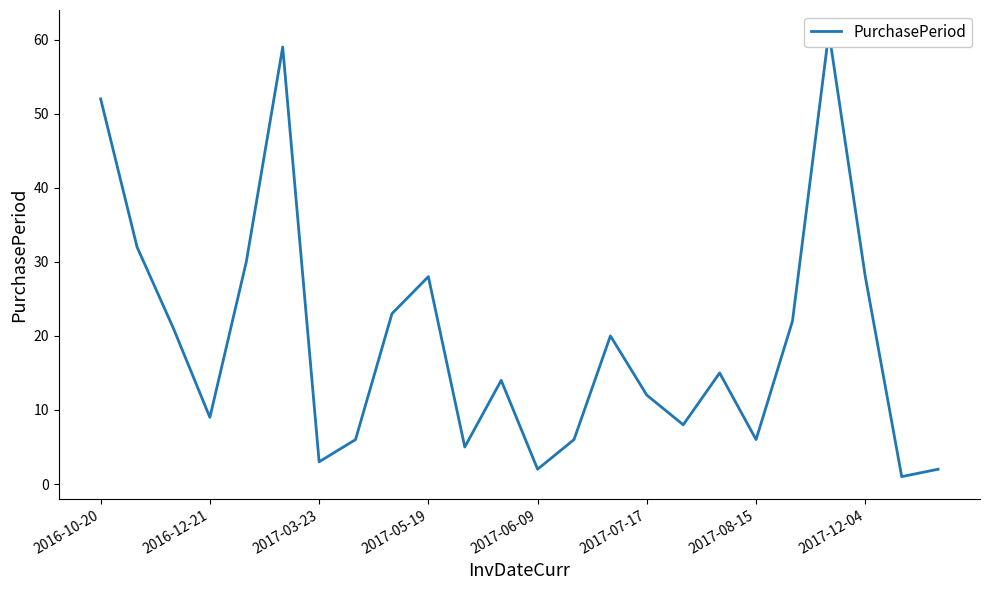

How many data points are less than 15?

12